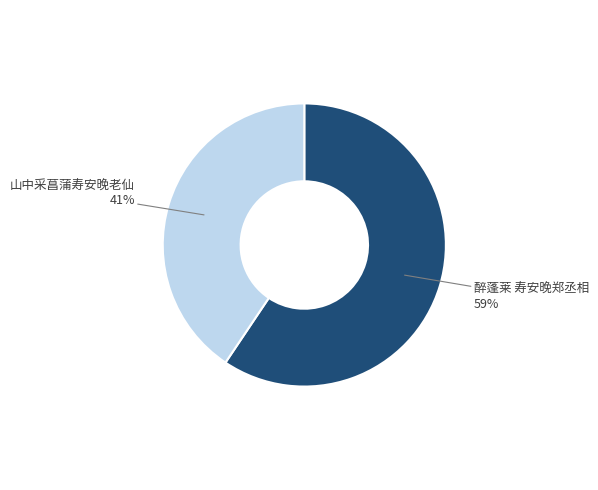

How many slices are in this pie chart?

2